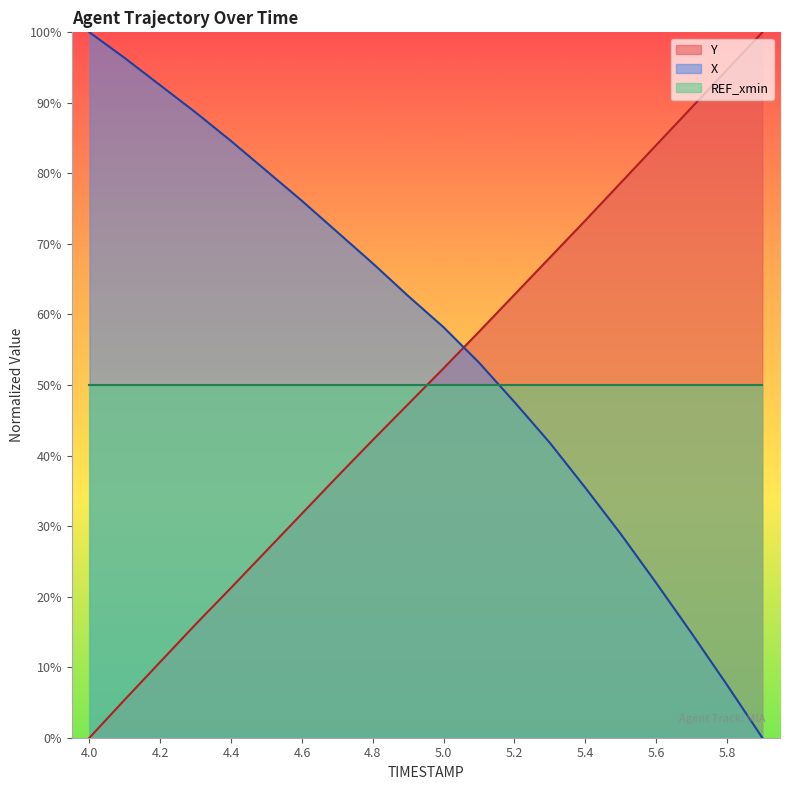

Which series has the largest range (max minus min)?

Y